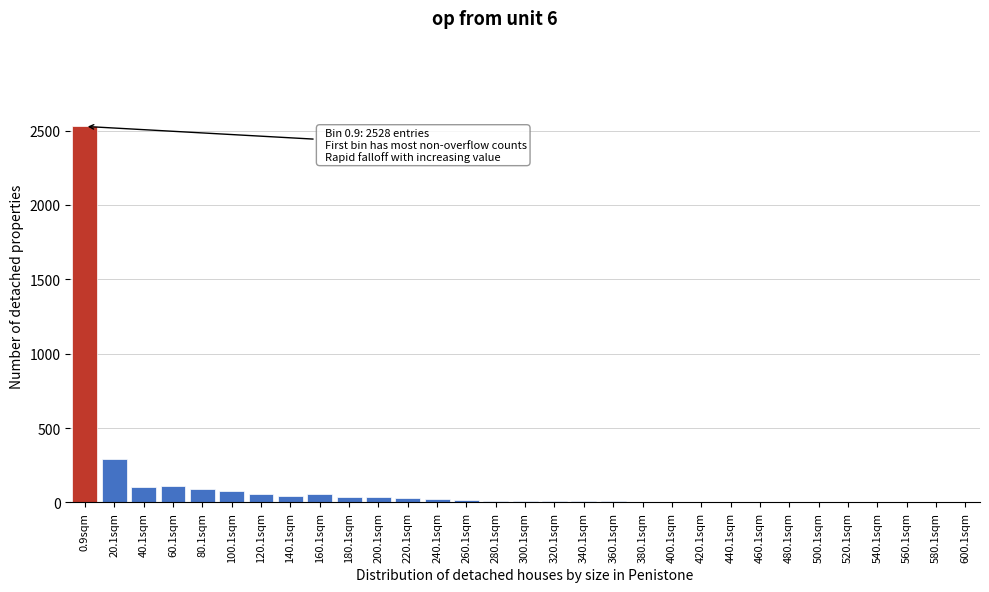

True or false: the data shows 4 at 400.1sqm.

True